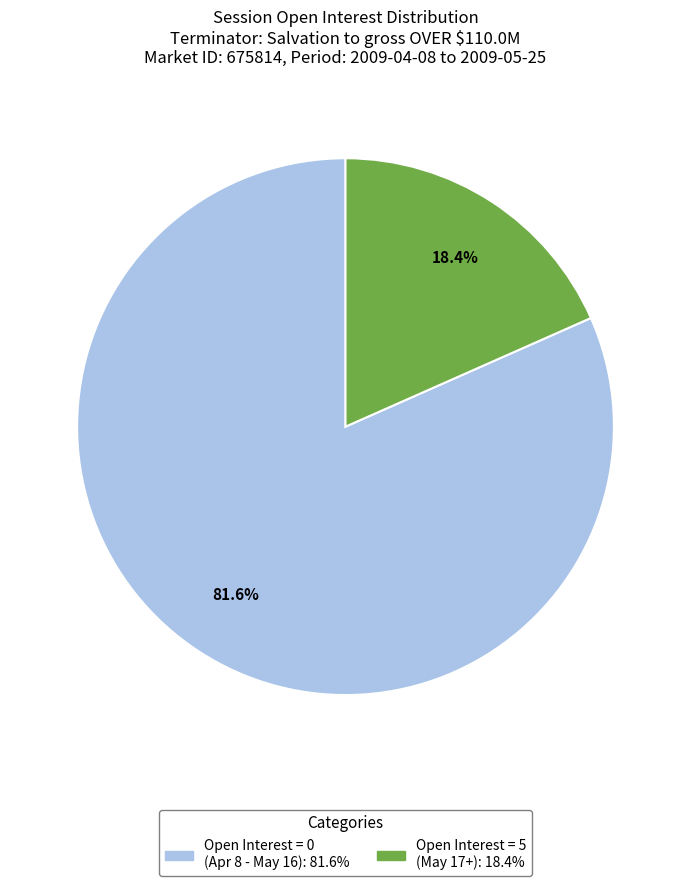

Is there a majority slice in this chart?

Yes